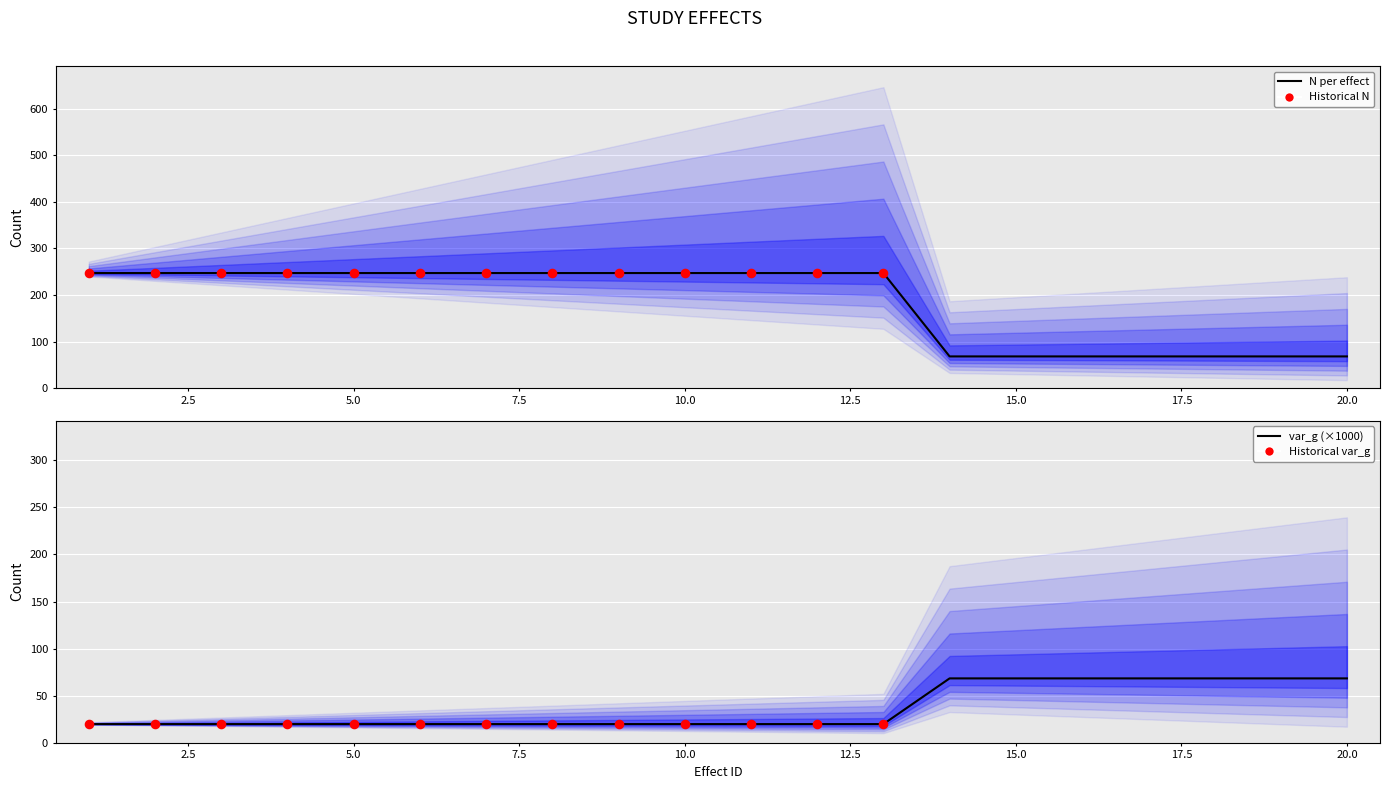

Which series has the largest total across all categories?

N